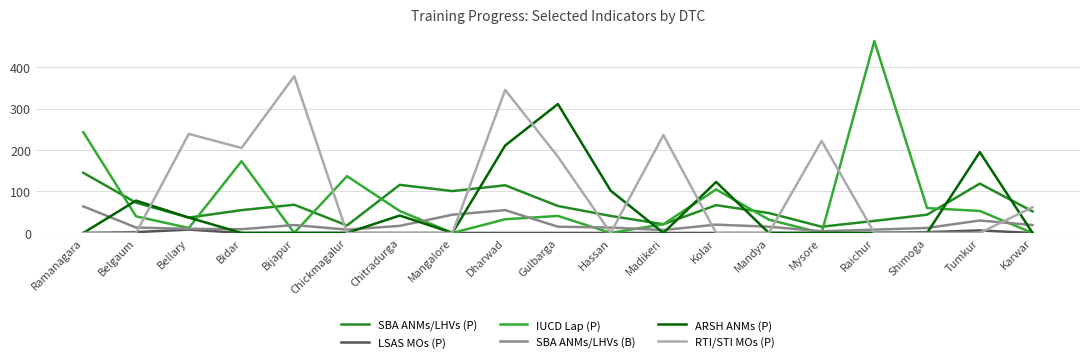

What is the difference between the highest and lowest values at Belgaum?

78